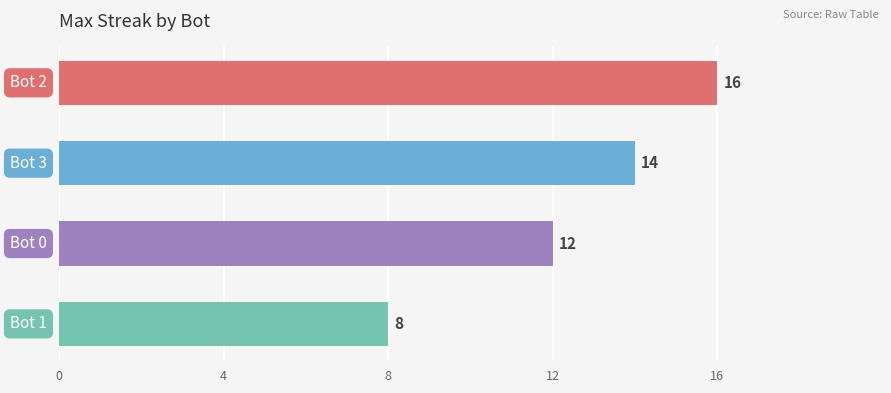

How many data points are less than 14?

2